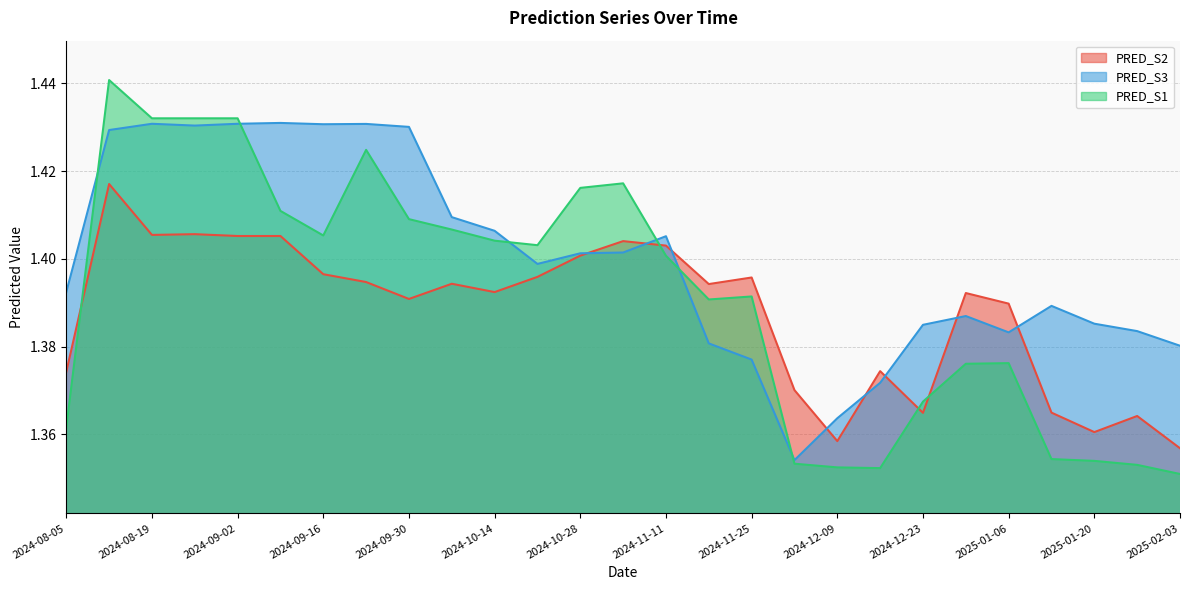

What is the average value of the PRED_S3 series?

1.4